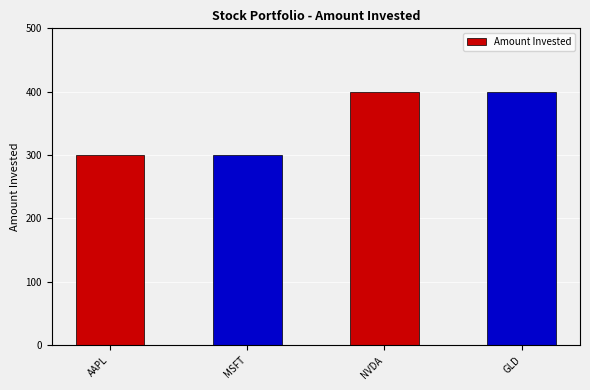

What position from the right is GLD?

1